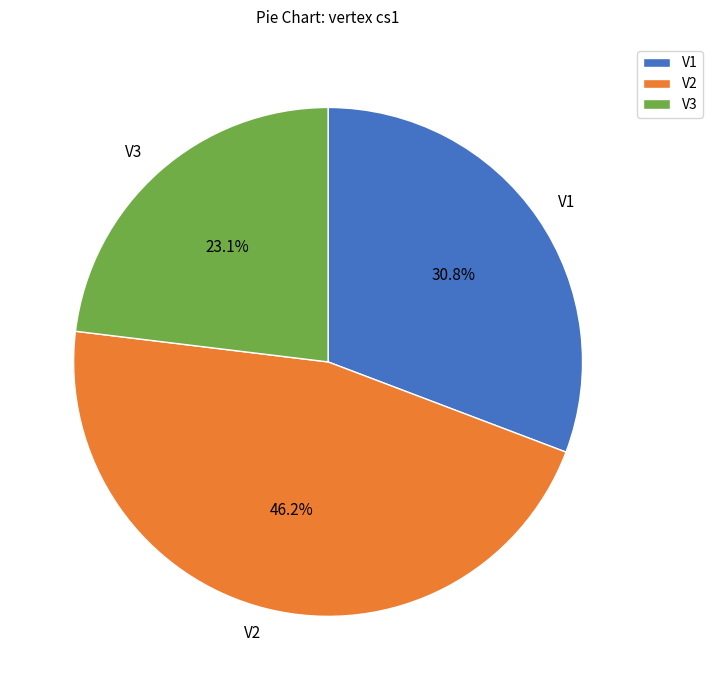

Which category has the smallest portion of the pie?

V3